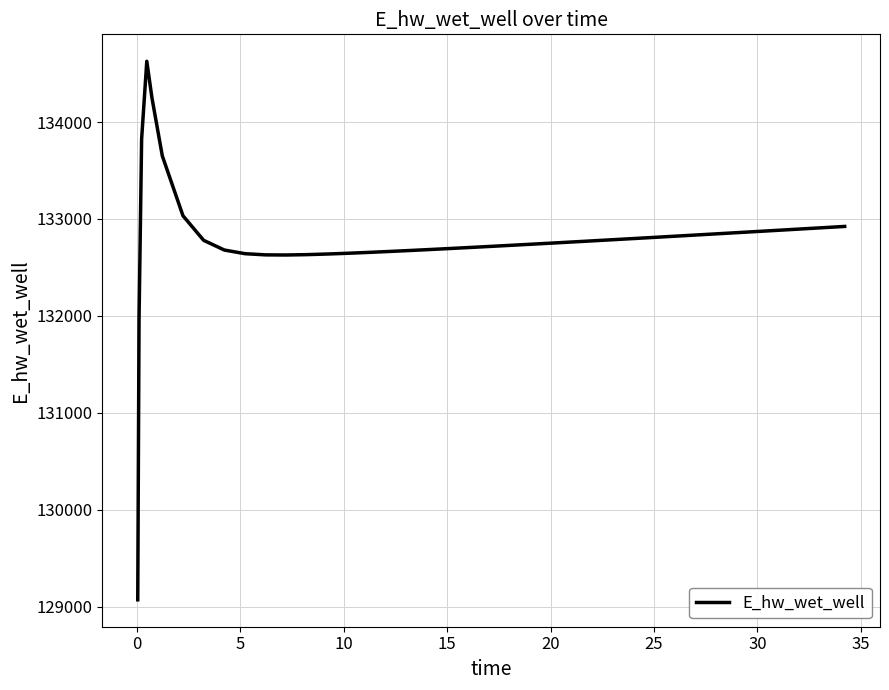

What is the difference between the maximum and minimum values?

5557.4